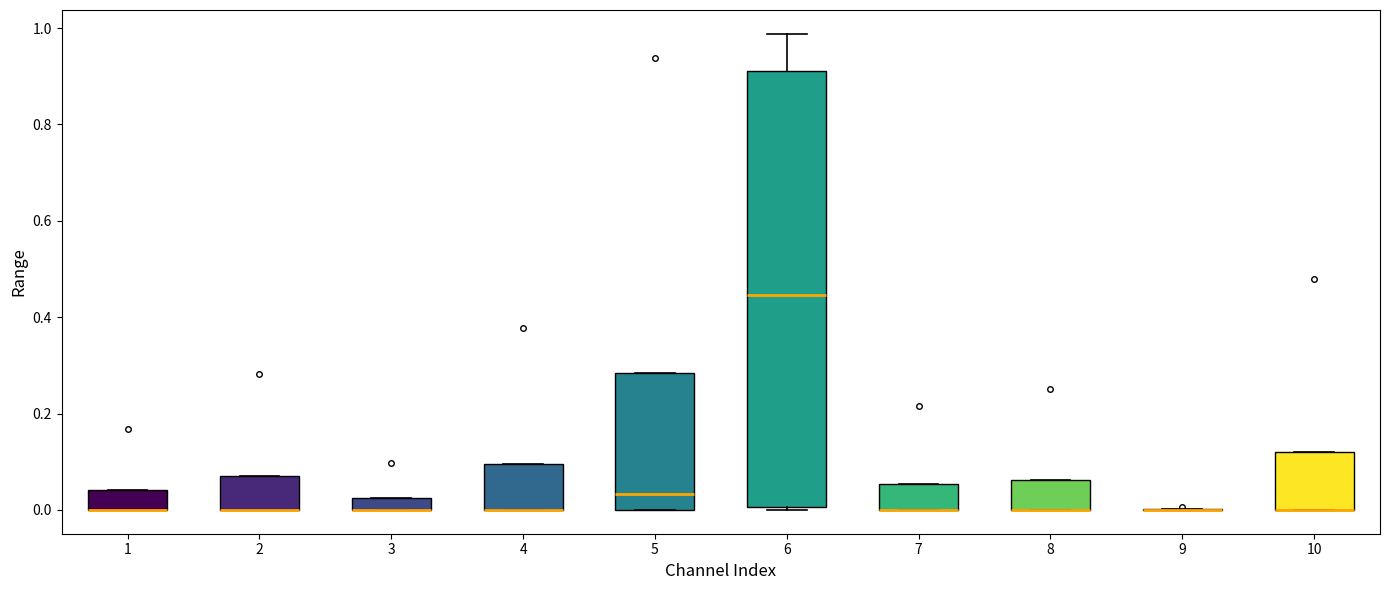

Which box is the tallest, from its lower edge to its upper edge?

6